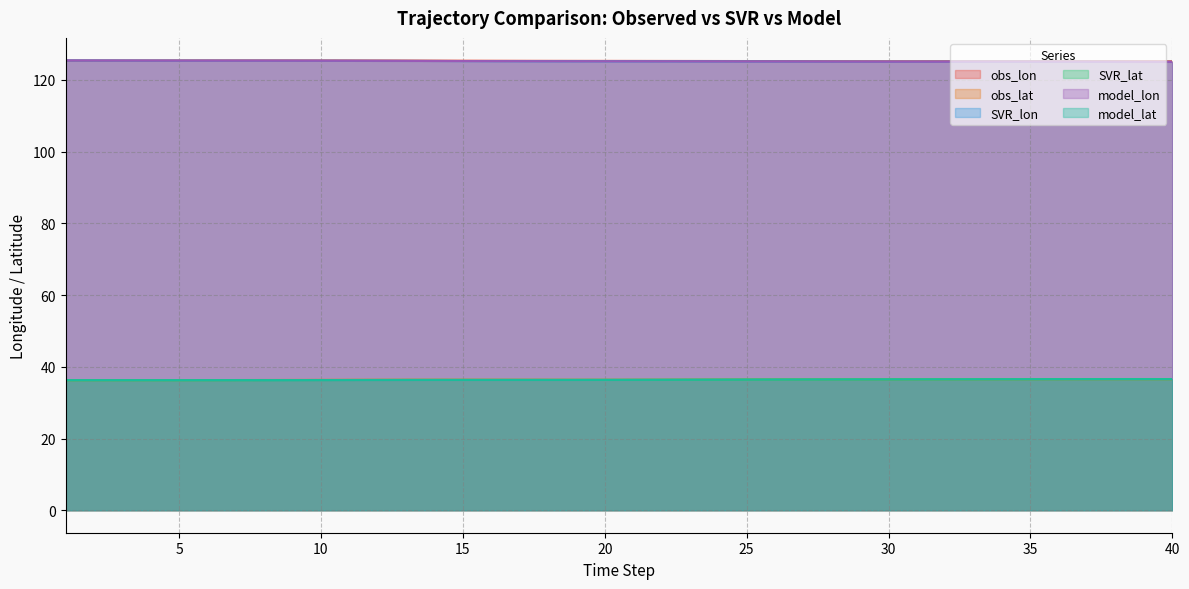

What is the value of the obs_lat point at the 31st from the left?

36.5